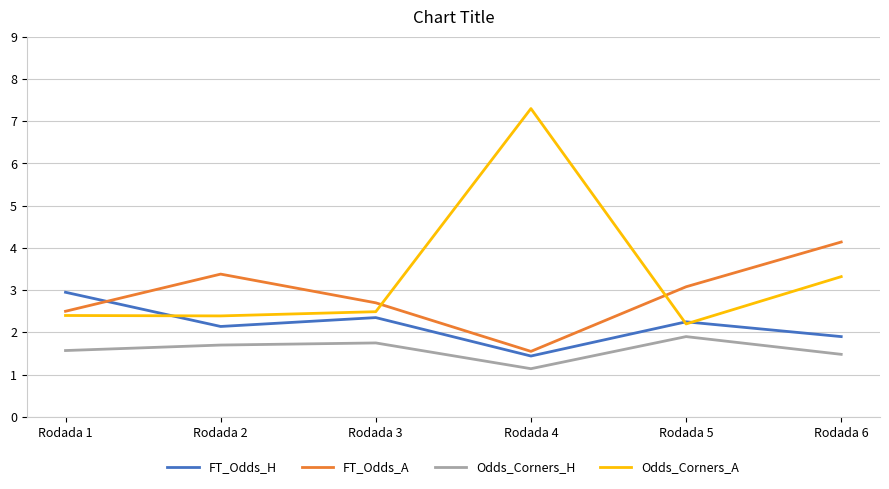

Which series changed the most between Rodada 1 and Rodada 4?

Odds_Corners_A